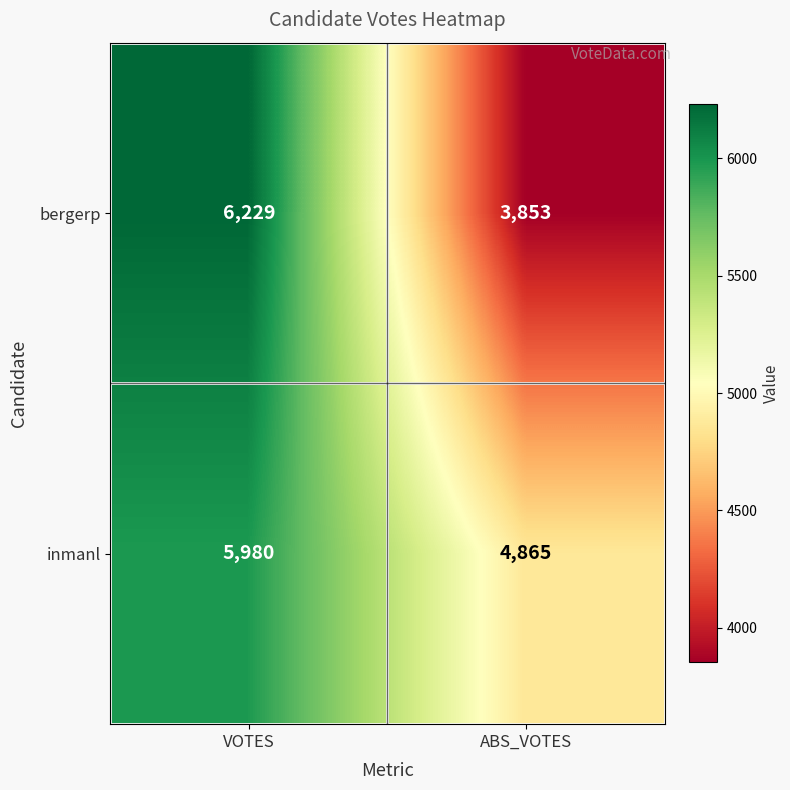

What is the sum of the bergerp values at ABS_VOTES and VOTES?

10082